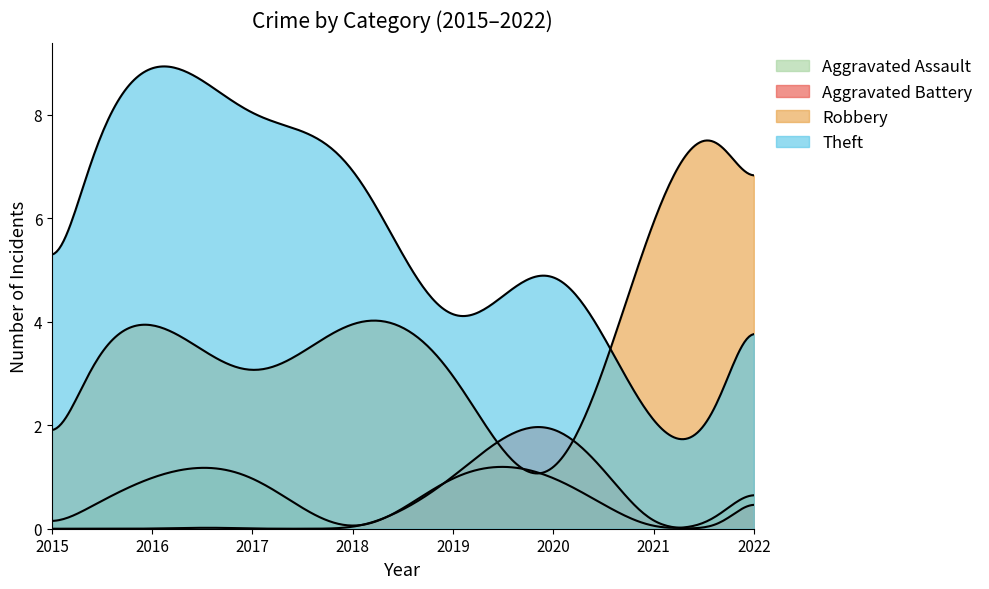

At which category is the sum across all series the highest?

2016